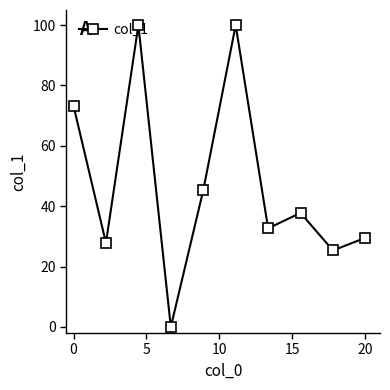

Count the number of data series in this chart.

1